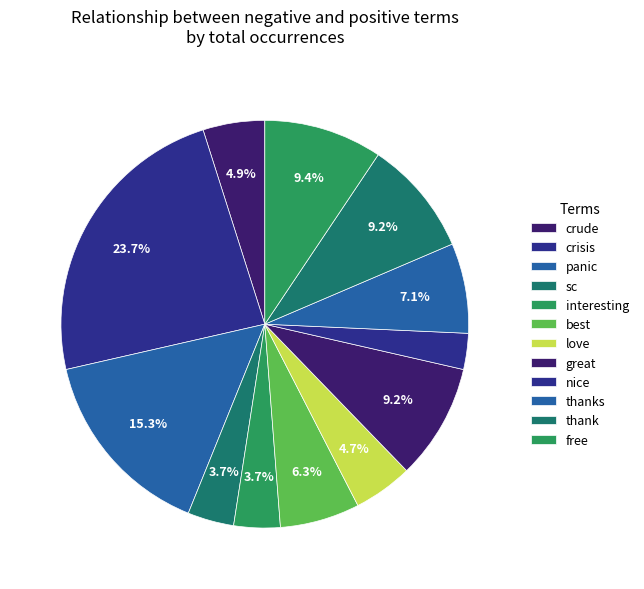

Does free account for over 50% of the chart?

No